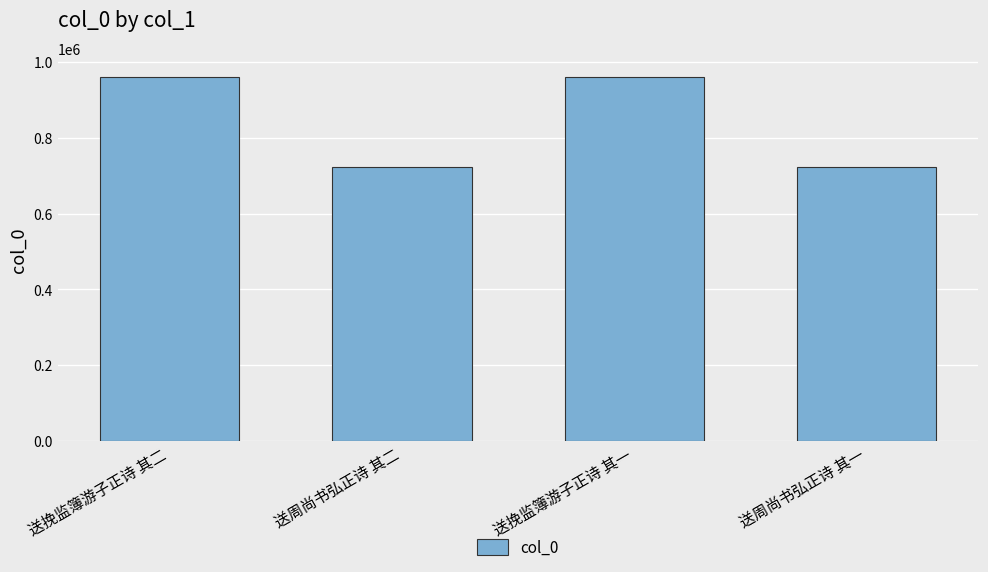

What is the change in value from 送挽监簿游子正诗 其二 to 送周尚书弘正诗 其一?

-238713